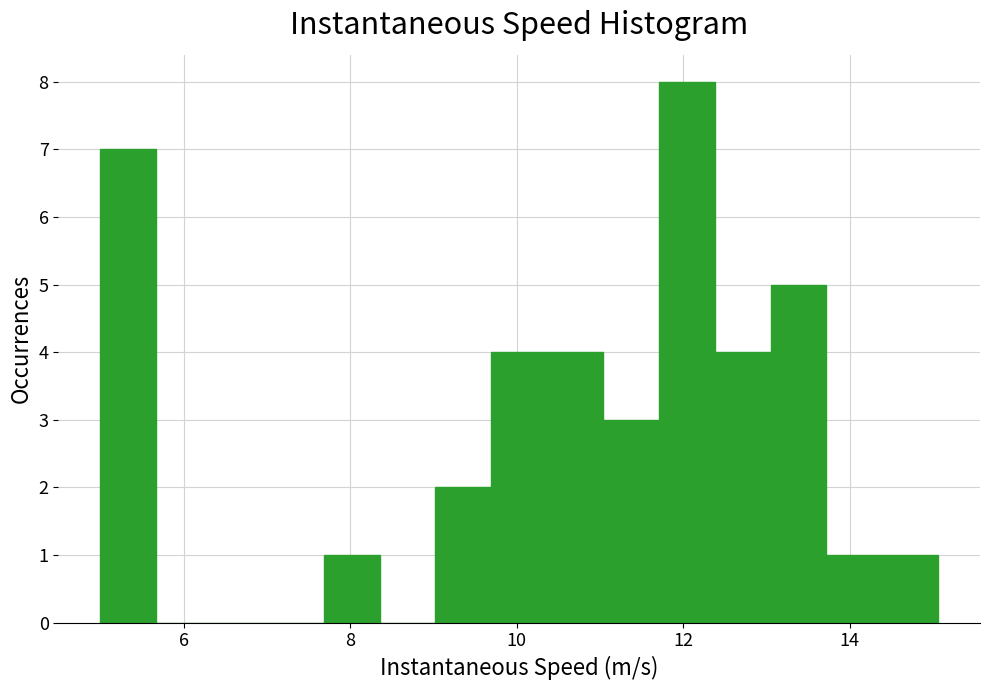

Read against the x-axis, roughly where is the centre of the tallest bar?

12.0